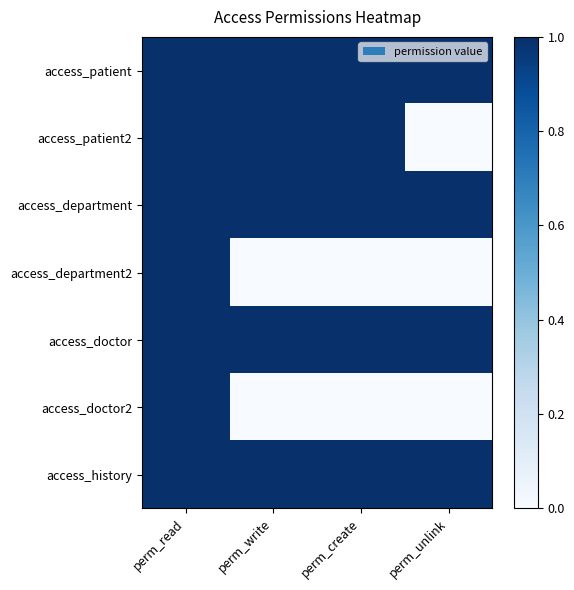

What is the difference between the highest and lowest values at perm_unlink?

1